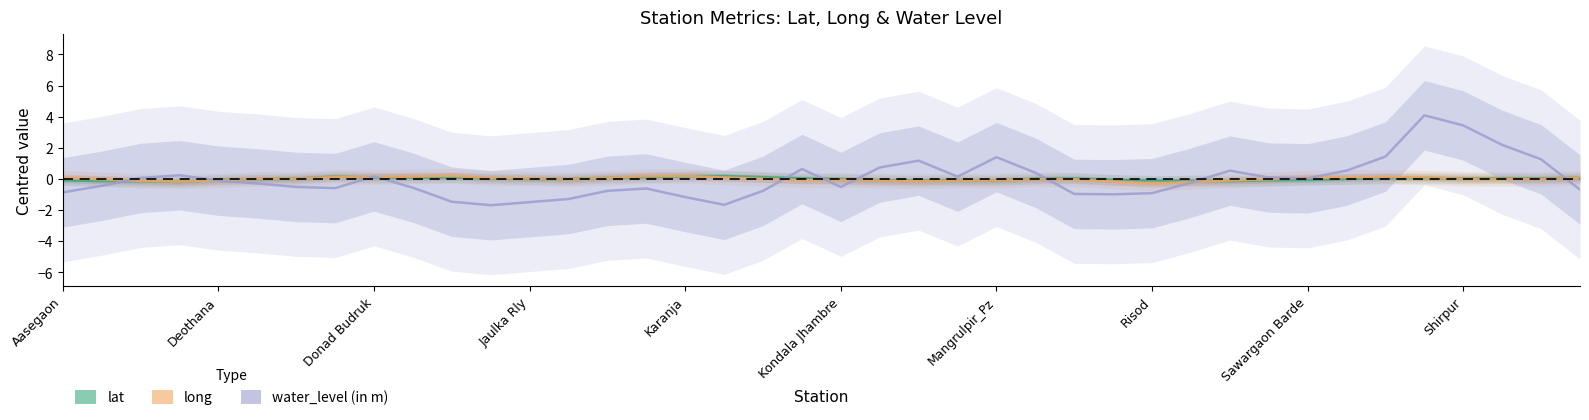

List the series in order of their peak value, lowest first.

lat, long, water_level (in m)